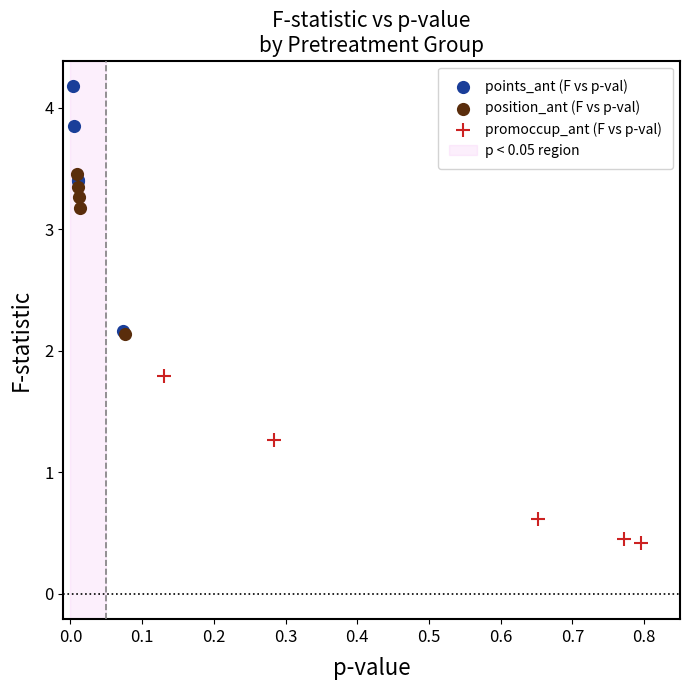

Which series contains the highest Y value?

points_ant (F vs p-val)